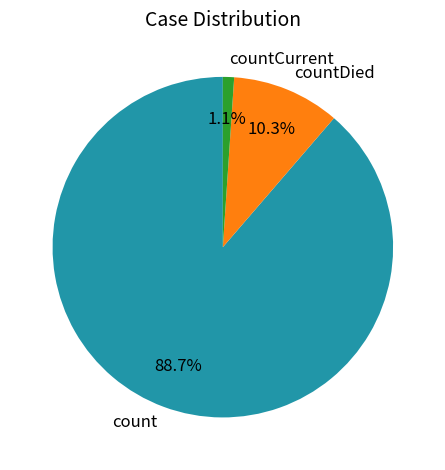

What percentage is the countDied slice, to the nearest percent?

10%